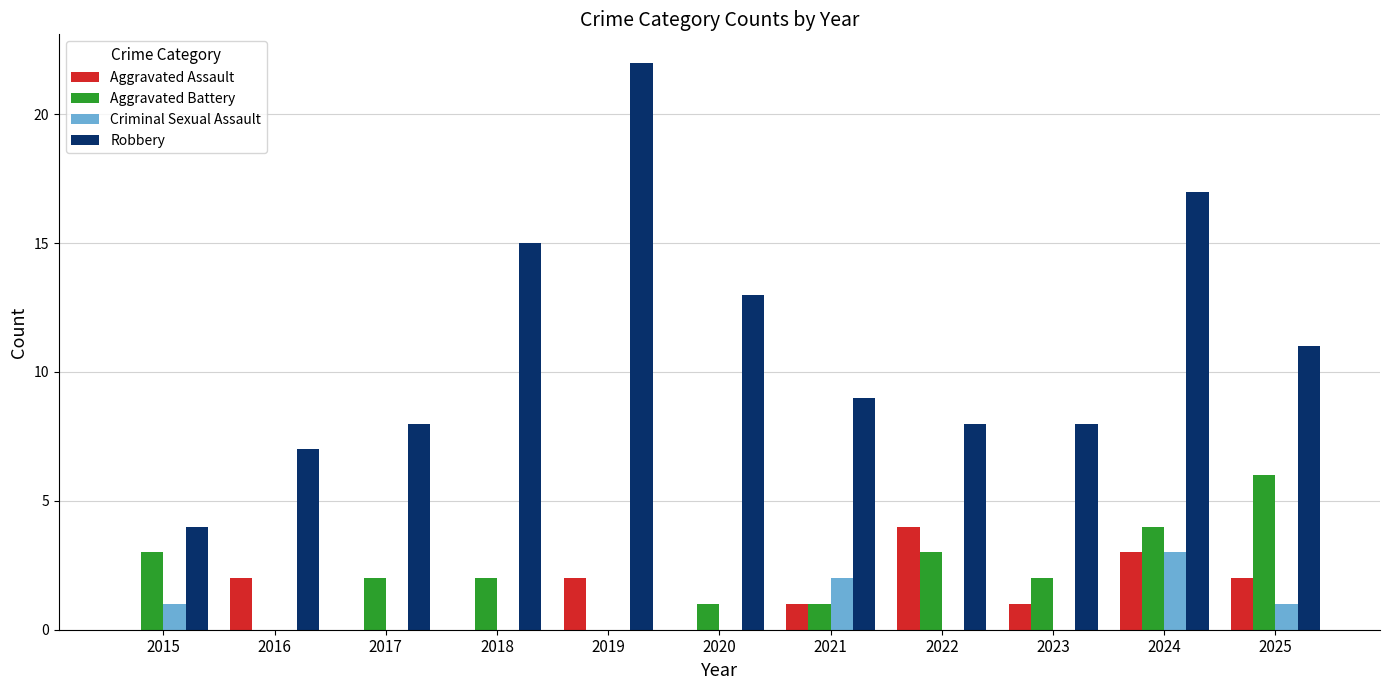

Reading left to right, extract all data points from this chart.

Aggravated Assault: 2015=0	2016=2	2017=0	2018=0	2019=2	2020=0	2021=1	2022=4	2023=1	2024=3	2025=2
Aggravated Battery: 2015=3	2016=0	2017=2	2018=2	2019=0	2020=1	2021=1	2022=3	2023=2	2024=4	2025=6
Criminal Sexual Assault: 2015=1	2016=0	2017=0	2018=0	2019=0	2020=0	2021=2	2022=0	2023=0	2024=3	2025=1
Robbery: 2015=4	2016=7	2017=8	2018=15	2019=22	2020=13	2021=9	2022=8	2023=8	2024=17	2025=11